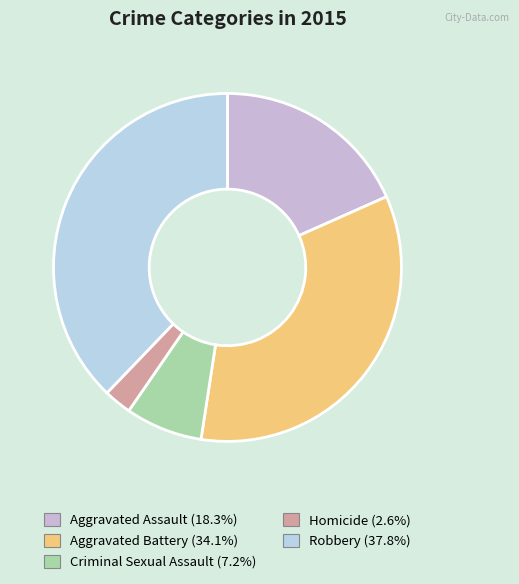

Rank the categories by value from highest to lowest.

Robbery, Aggravated Battery, Aggravated Assault, Criminal Sexual Assault, Homicide